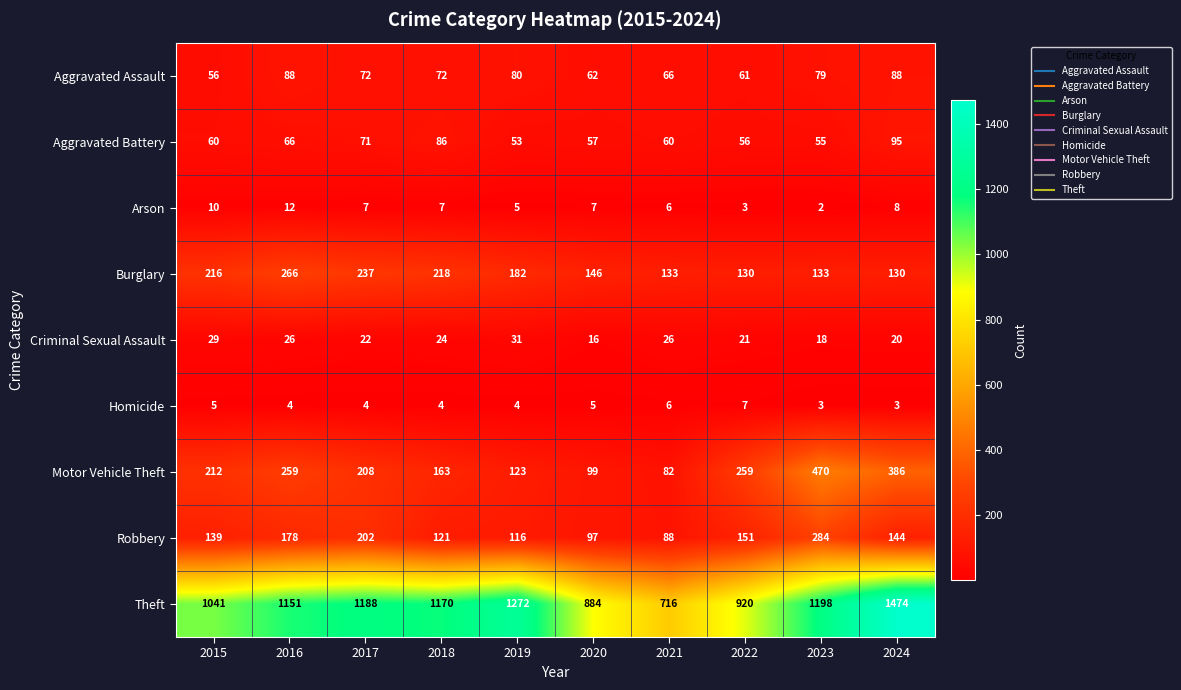

At how many categories does at least one series exceed 45?

10